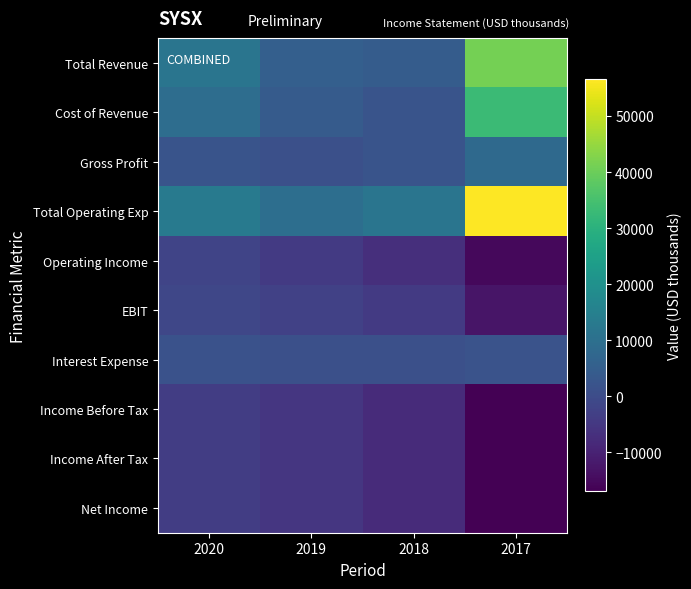

Between 2020 and 2019, which is larger?

2020